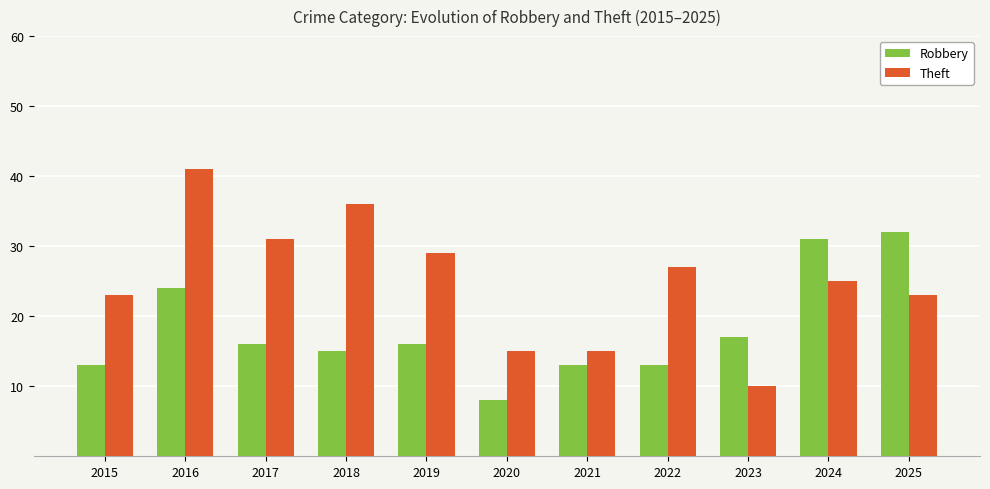

What is the difference between the second highest and second lowest values in the Robbery series?

18